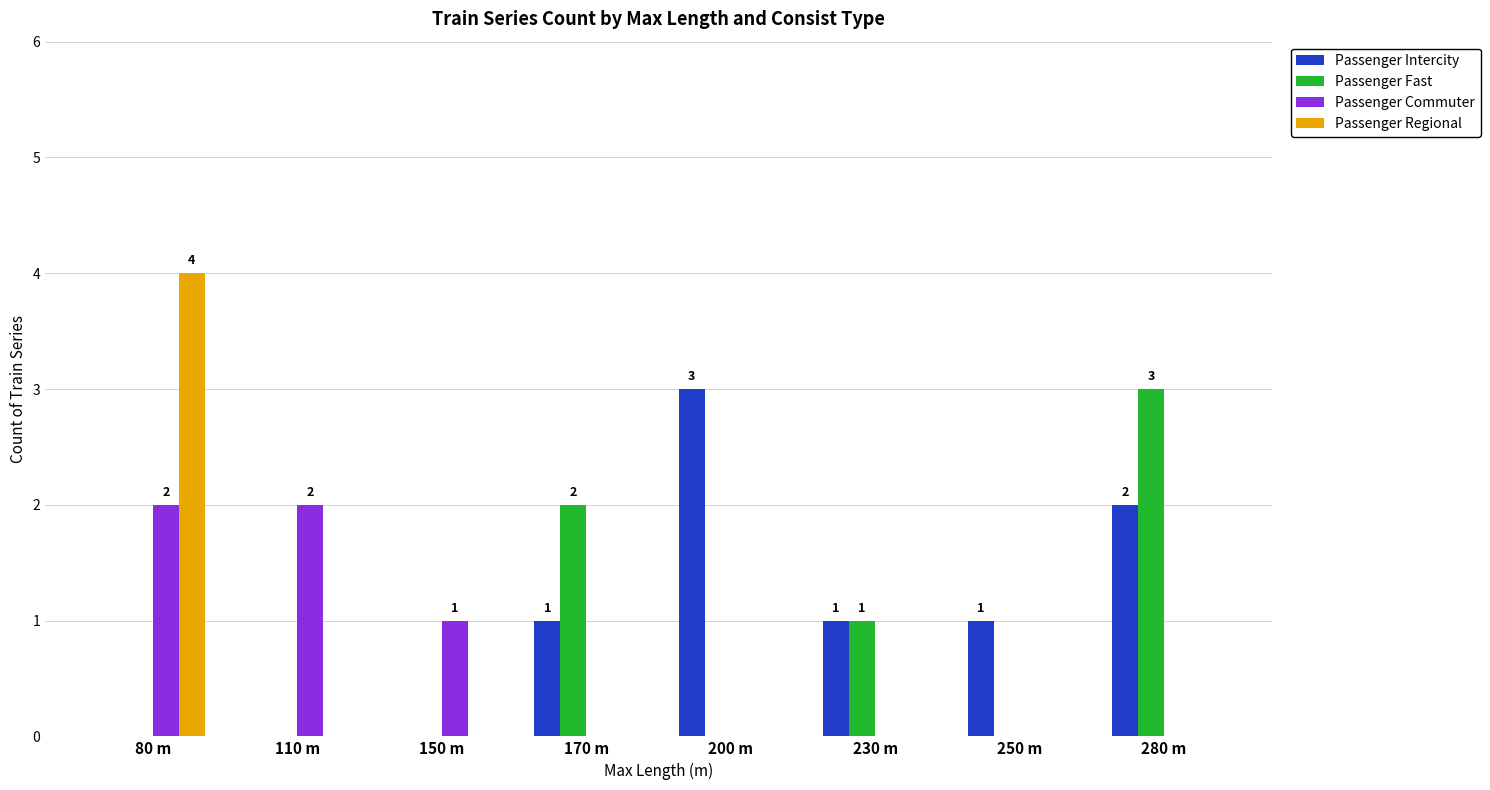

Between 170 m and 230 m, which series saw the biggest shift?

Passenger Fast